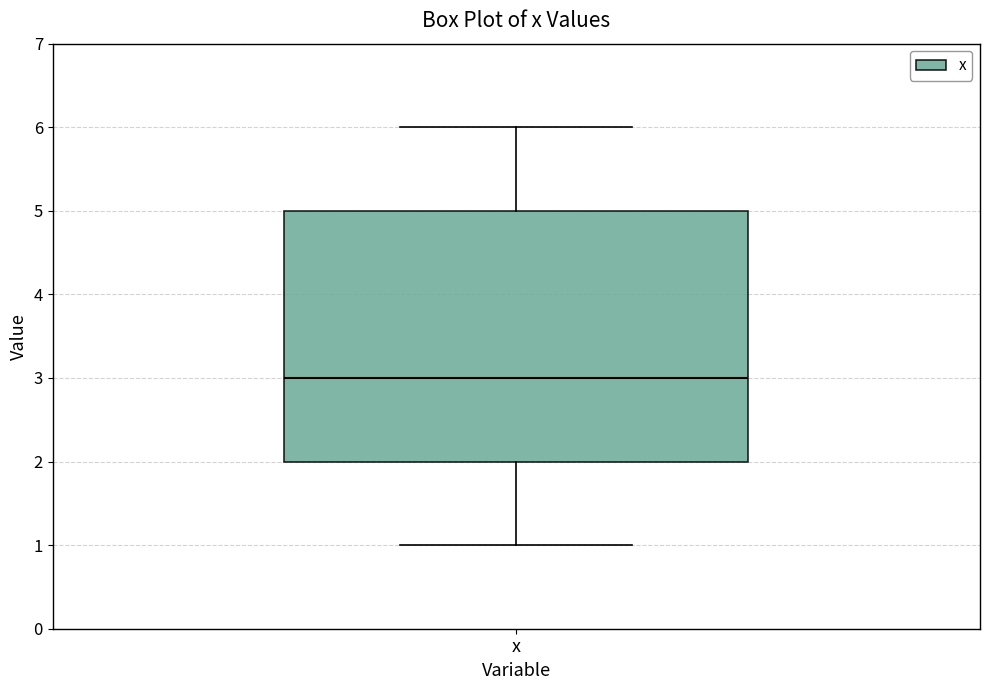

Read this box plot against the y-axis: the position of the median line, the range covered by the box, and the ends of both whiskers. The values are not printed on the chart, so give them approximately, as read against the axis.

median 3, box 2 to 5, whiskers 1 to 6